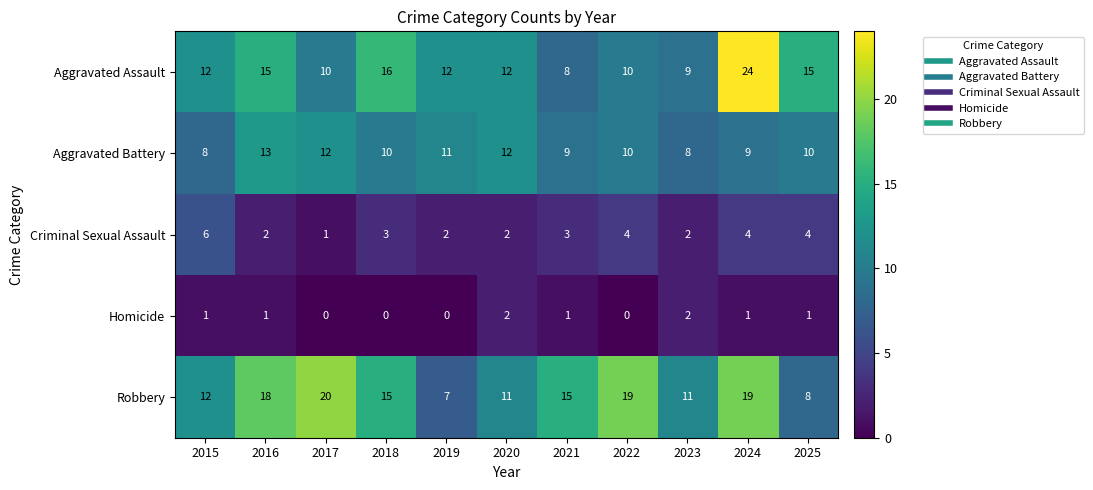

Between 2015 and 2016, which series saw the biggest shift?

Robbery